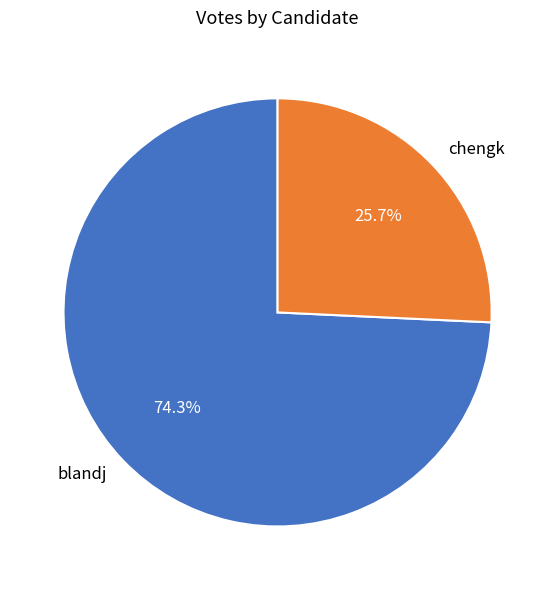

The blandj slice represents 86% of the pie. True or false?

False